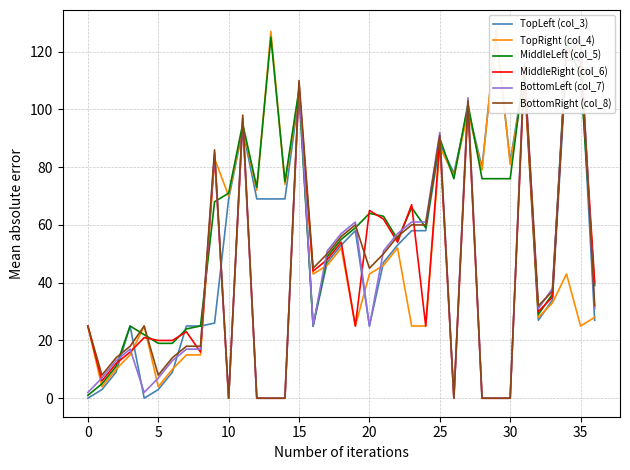

The MiddleLeft (col_5) series shows 64 at 20. True or false?

True